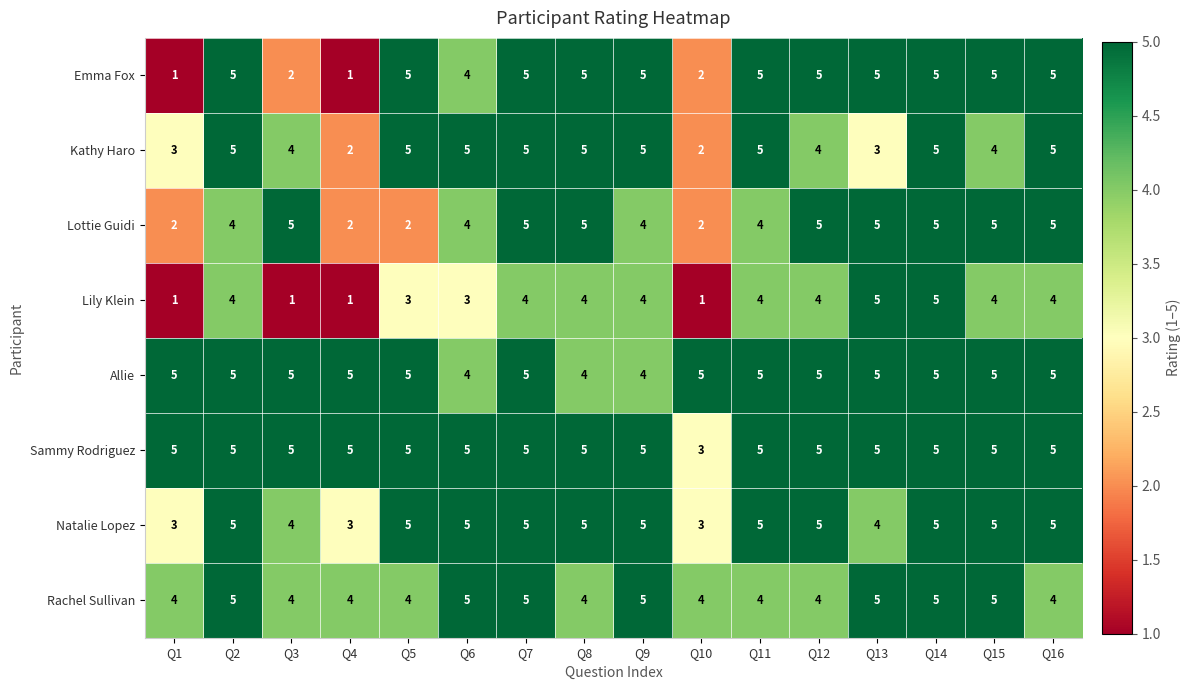

Is the value of Kathy Haro at Q16 greater than the value of Lily Klein at Q8?

Yes